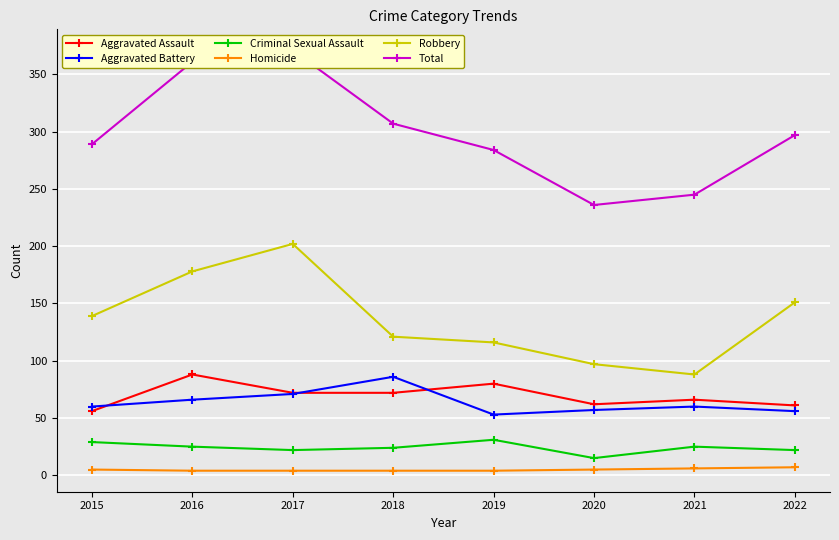

Does the chart display data point markers on the line(s)?

Yes